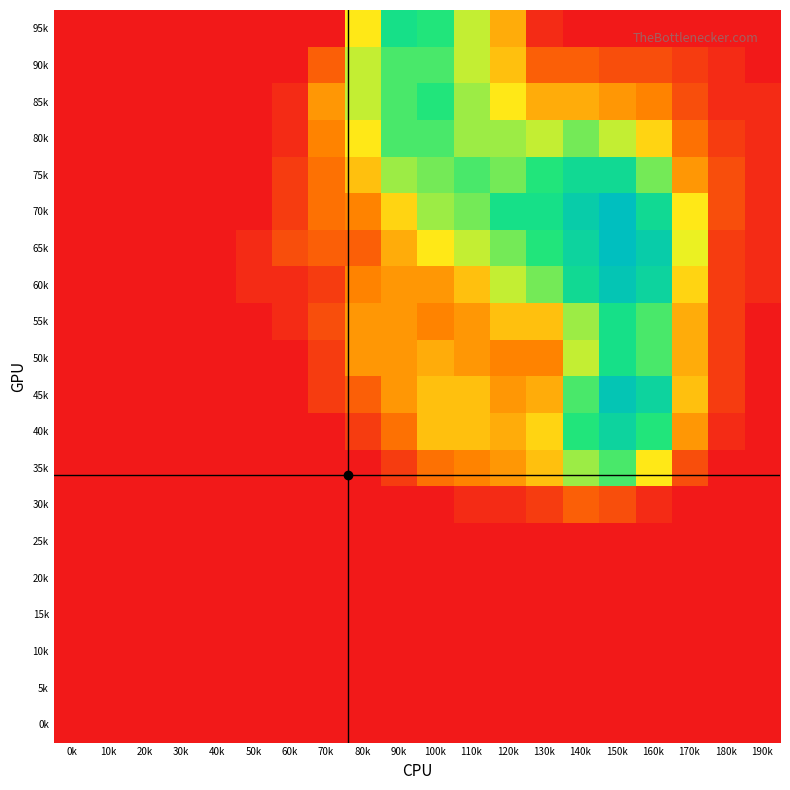

Count the number of categories in the chart.

20